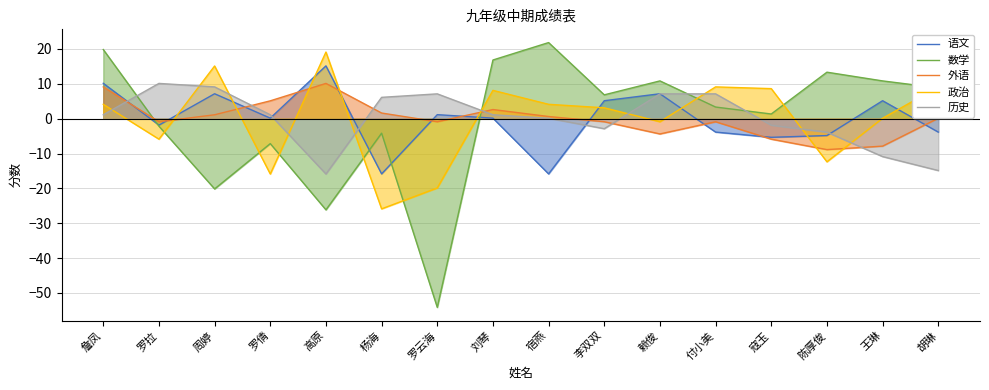

What is the label of the 6th point from the right?

赖俊